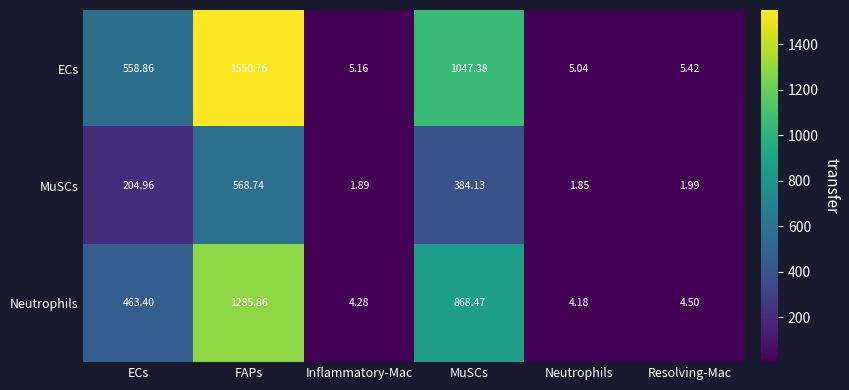

At Resolving-Mac, list the series in order from smallest to largest.

MuSCs, Neutrophils, ECs